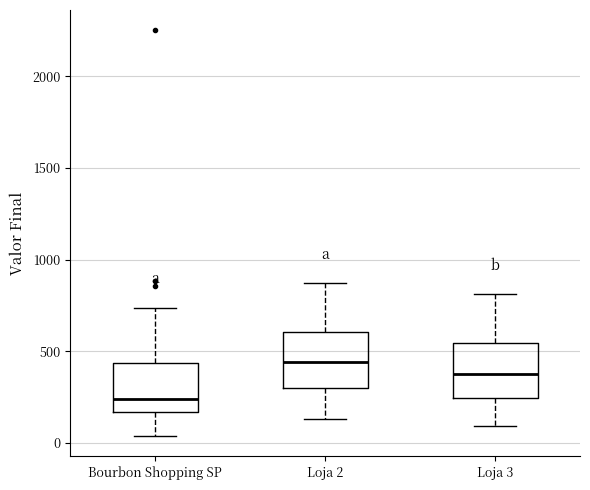

Which box's median line is the lowest?

Bourbon Shopping SP